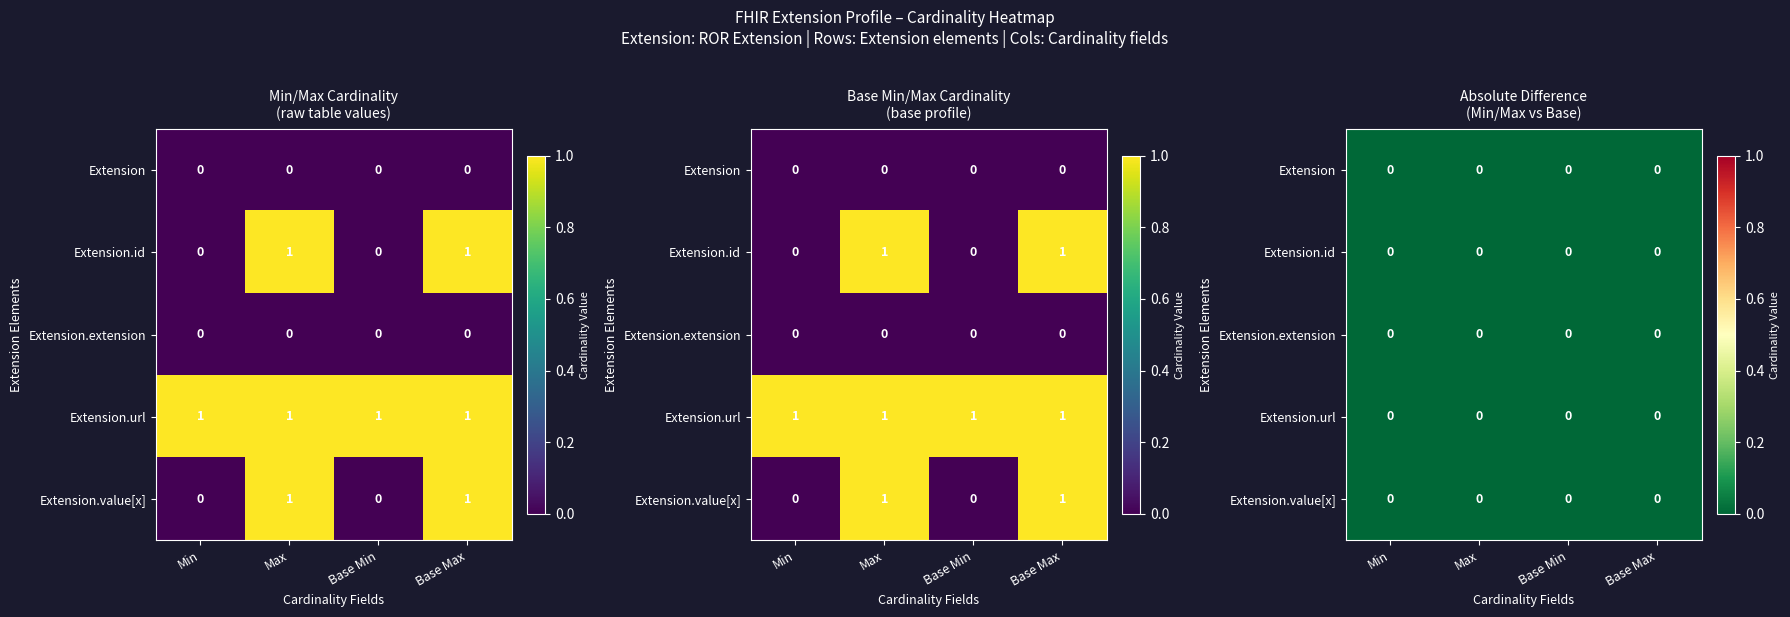

Reading left to right, what are all the values shown in this chart?

Extension: Extension=0	Extension.id=0	Extension.extension=0	Extension.url=0
Extension.id: Extension=0	Extension.id=1	Extension.extension=0	Extension.url=1
Extension.extension: Extension=0	Extension.id=0	Extension.extension=0	Extension.url=0
Extension.url: Extension=1	Extension.id=1	Extension.extension=1	Extension.url=1
Extension.value[x]: Extension=0	Extension.id=1	Extension.extension=0	Extension.url=1